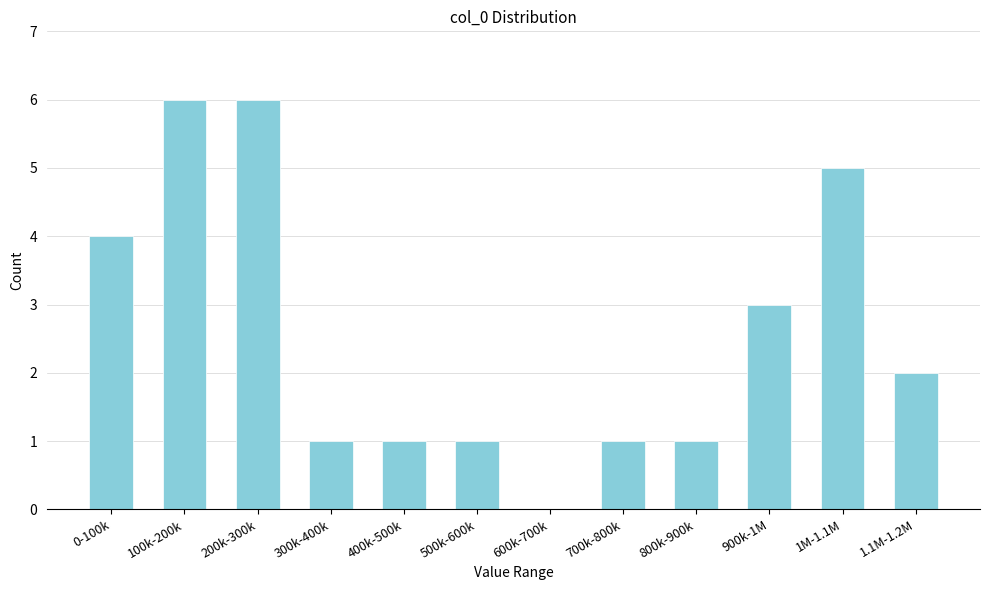

Reading left to right, what are all the values shown in this chart?

0-100k=4	100k-200k=6	200k-300k=6	300k-400k=1	400k-500k=1	500k-600k=1	600k-700k=0	700k-800k=1	800k-900k=1	900k-1M=3	1M-1.1M=5	1.1M-1.2M=2